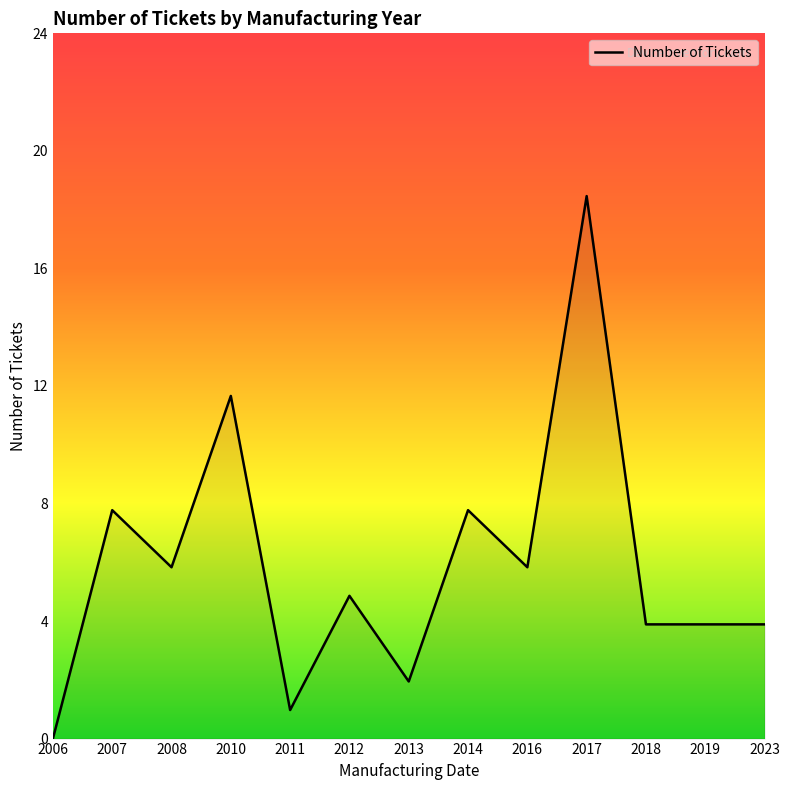

Is it true that the value at 2007 is 8?

True